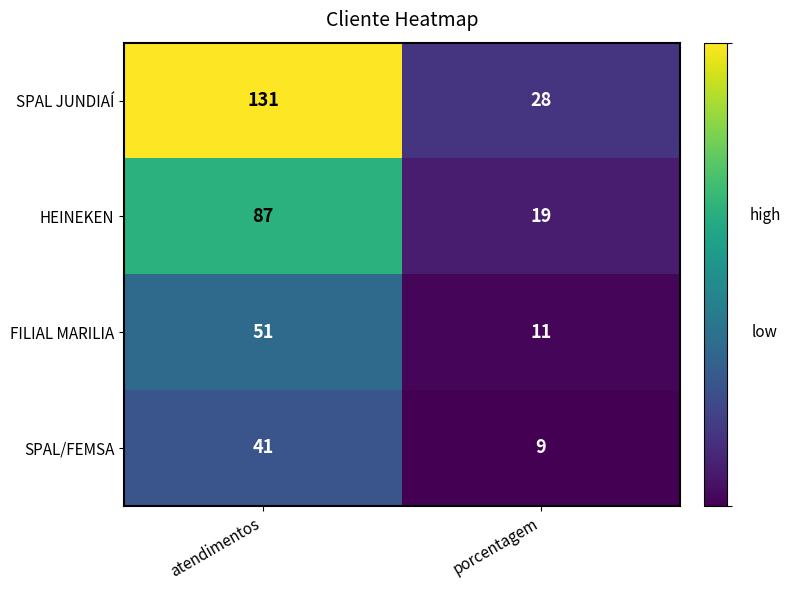

The value of SPAL JUNDIAÍ at atendimentos is 180. True or false?

False